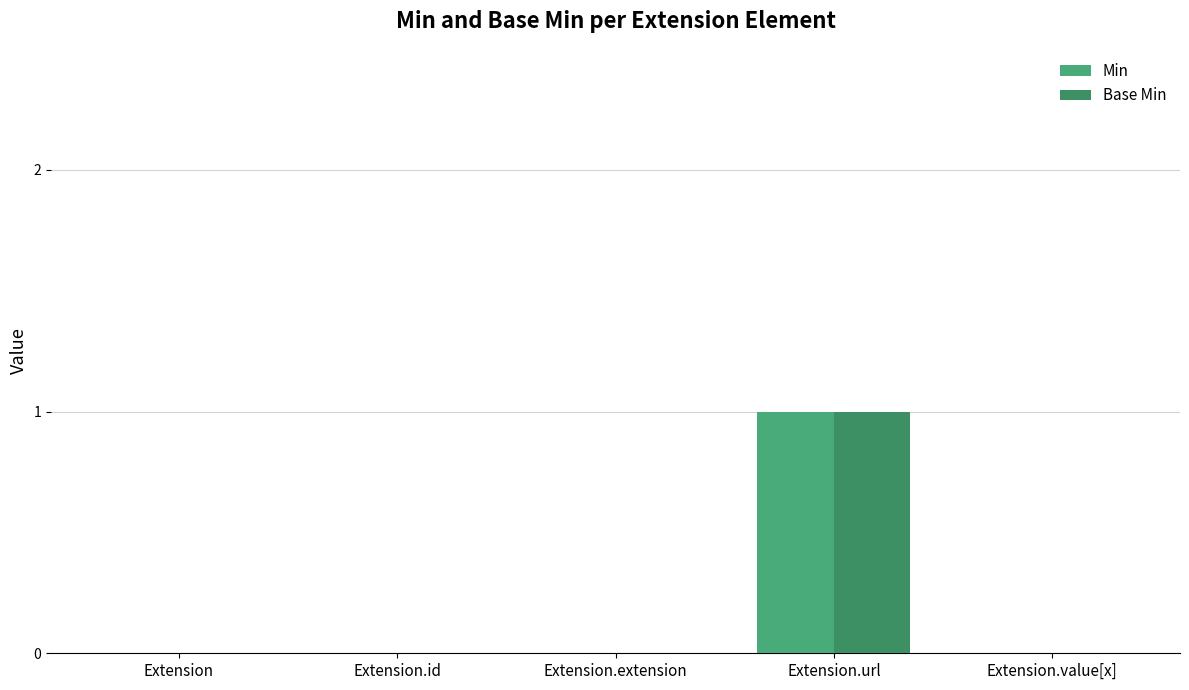

What is the sum of all Base Min values?

1